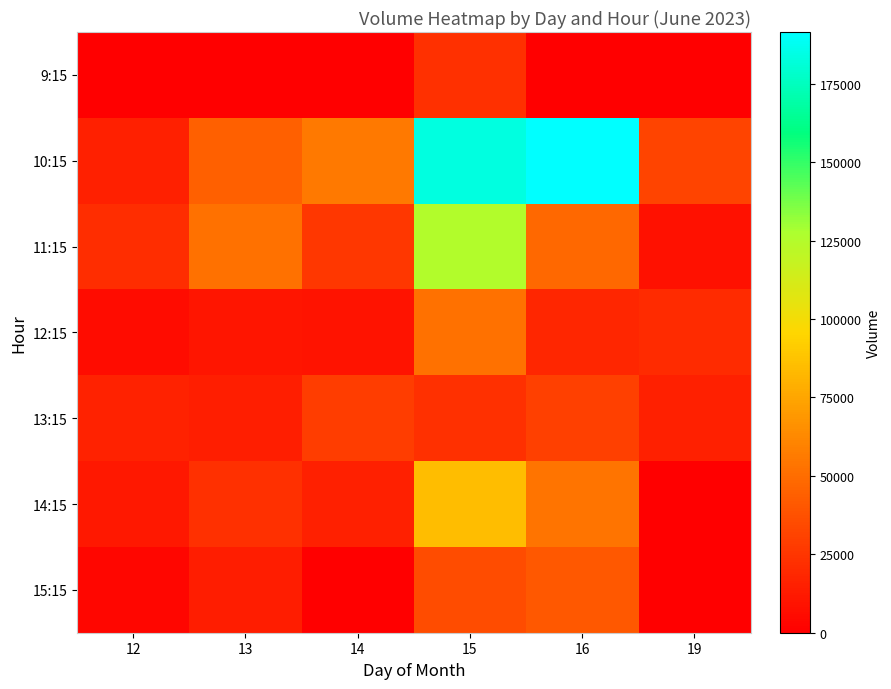

Between 12 and 19, which series saw the biggest shift?

10:15